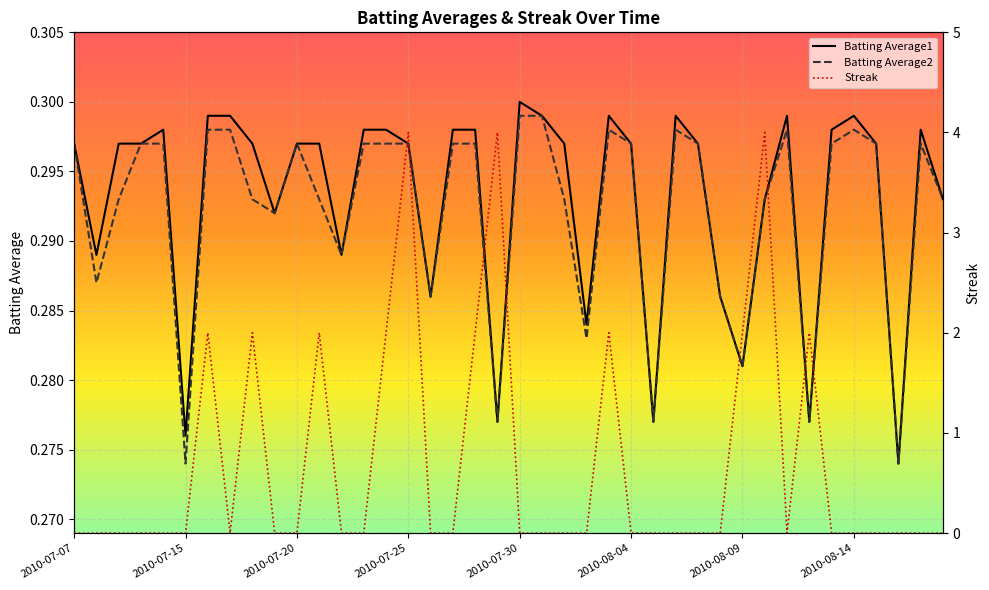

At which label does Batting Average1 reach its peak?

2010-07-30